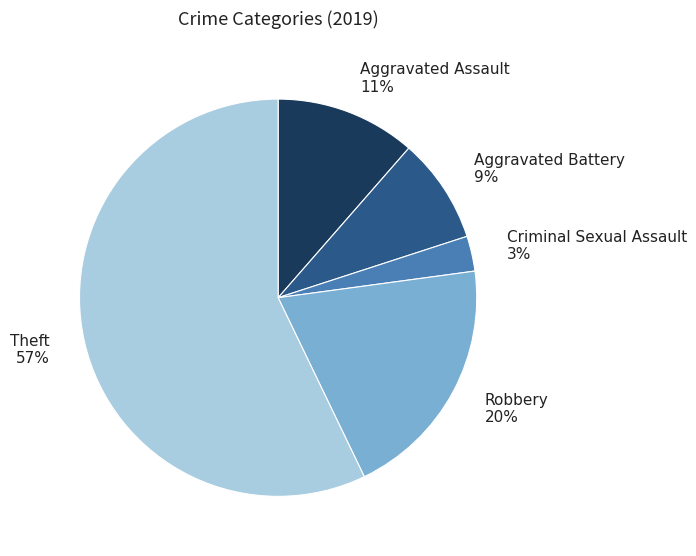

Which slice is the largest?

Theft